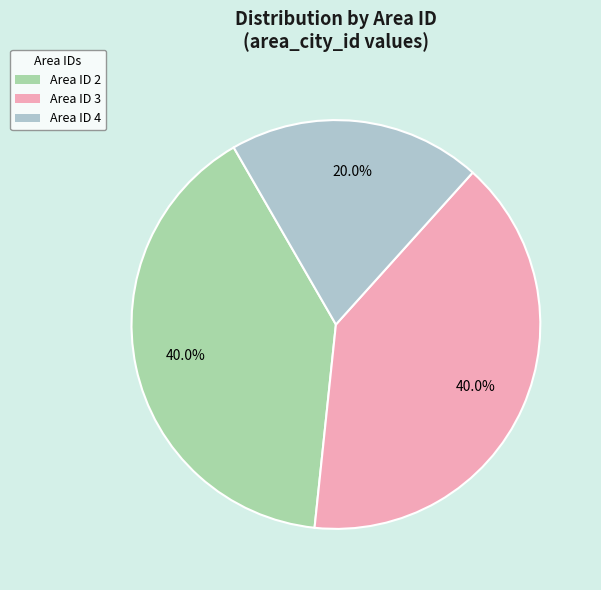

Does any single category account for the majority?

No